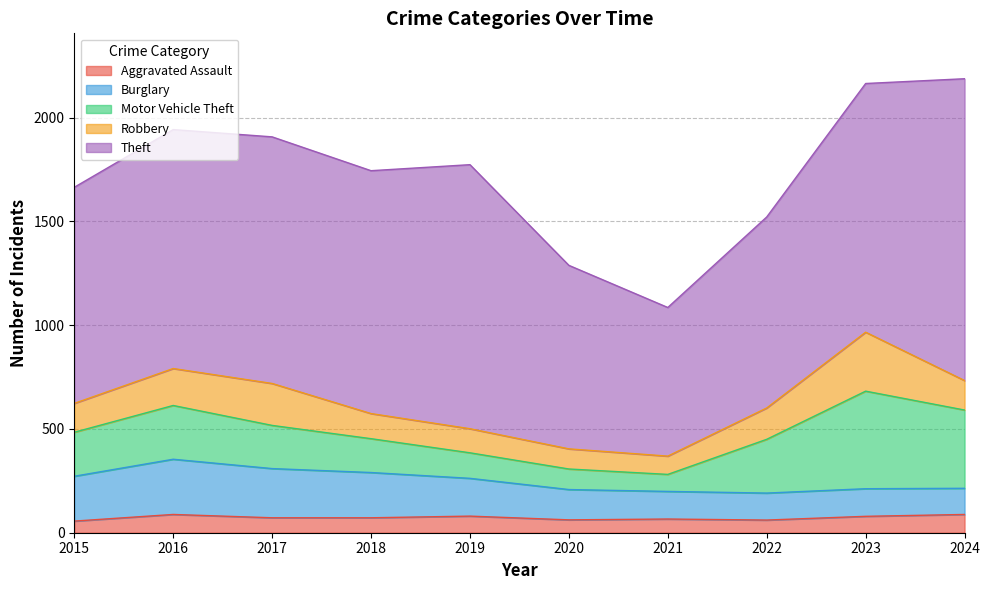

Which label corresponds to the largest value in the chart?

2024